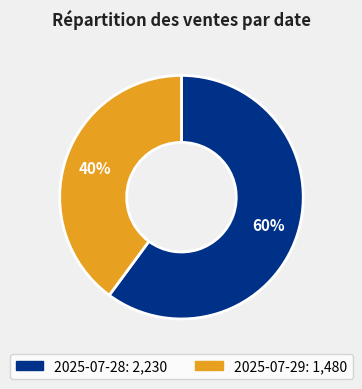

Which slice is the smallest?

2025-07-29